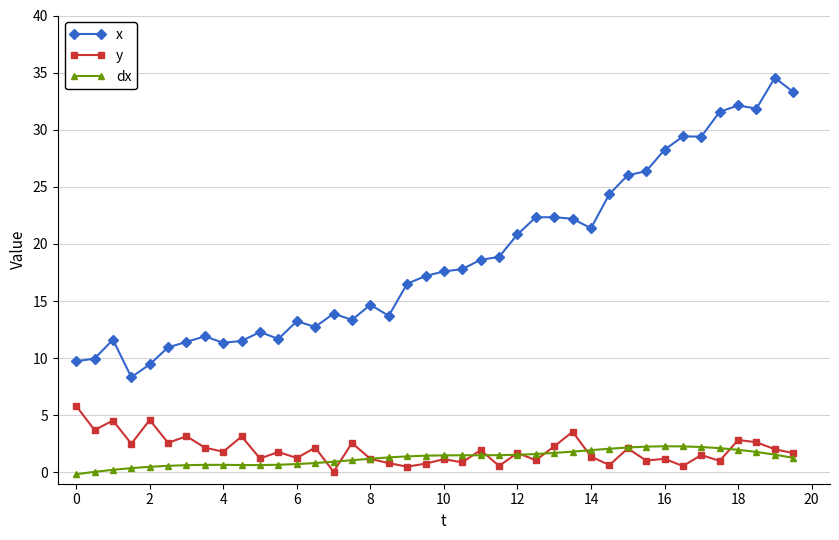

How many categories are shown in the chart?

40